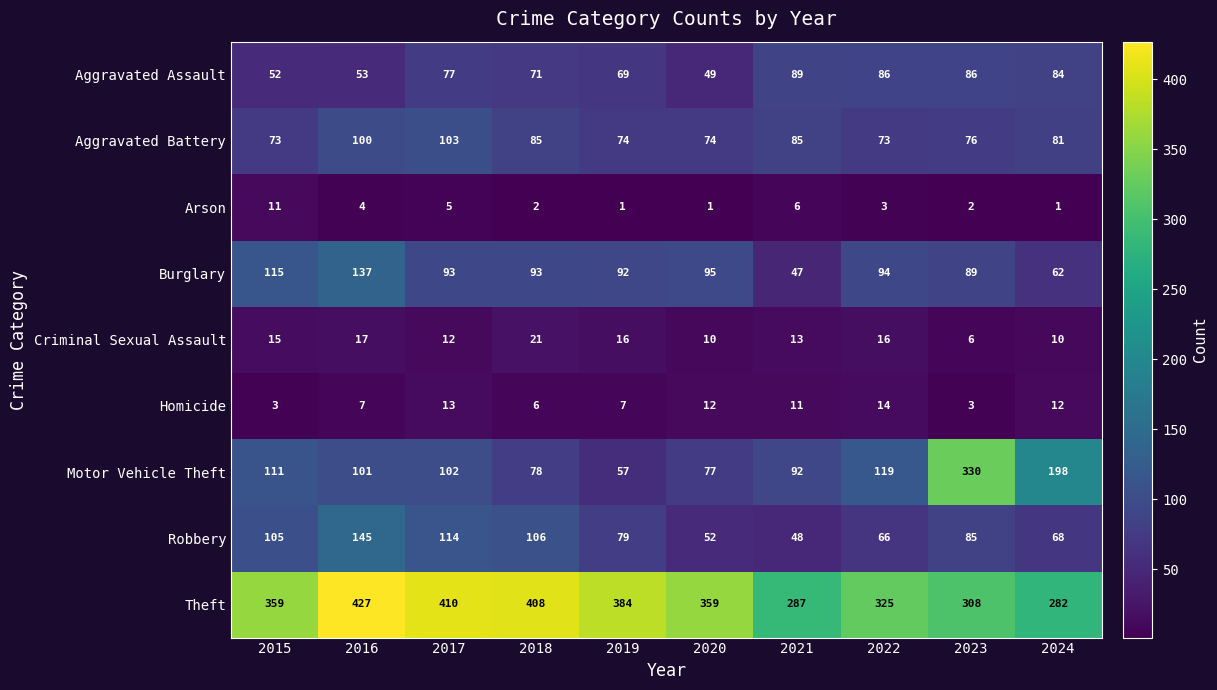

Where does the Homicide series first go above 11?

2017